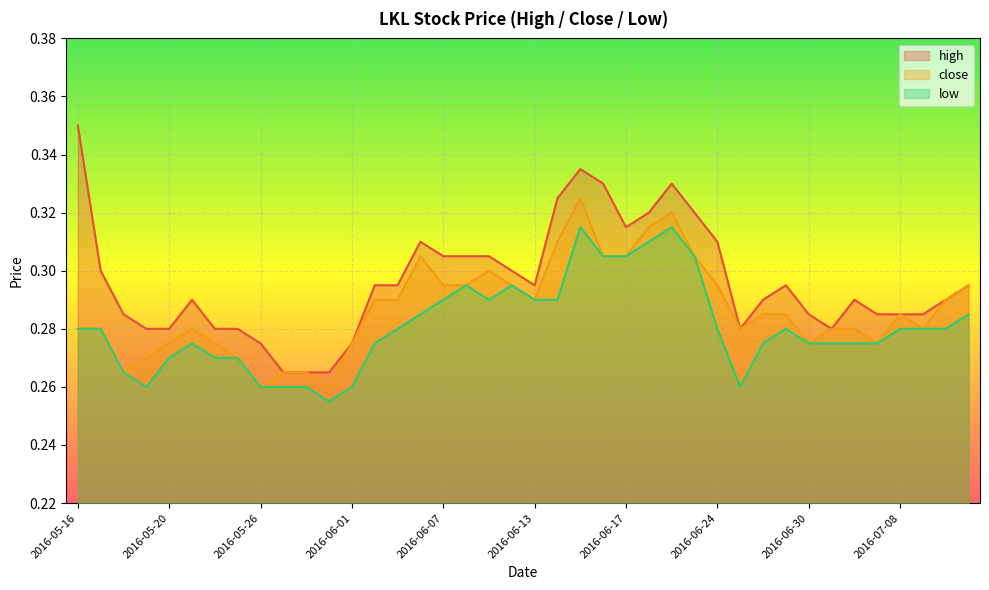

What position from the left is 2016-06-13?

21